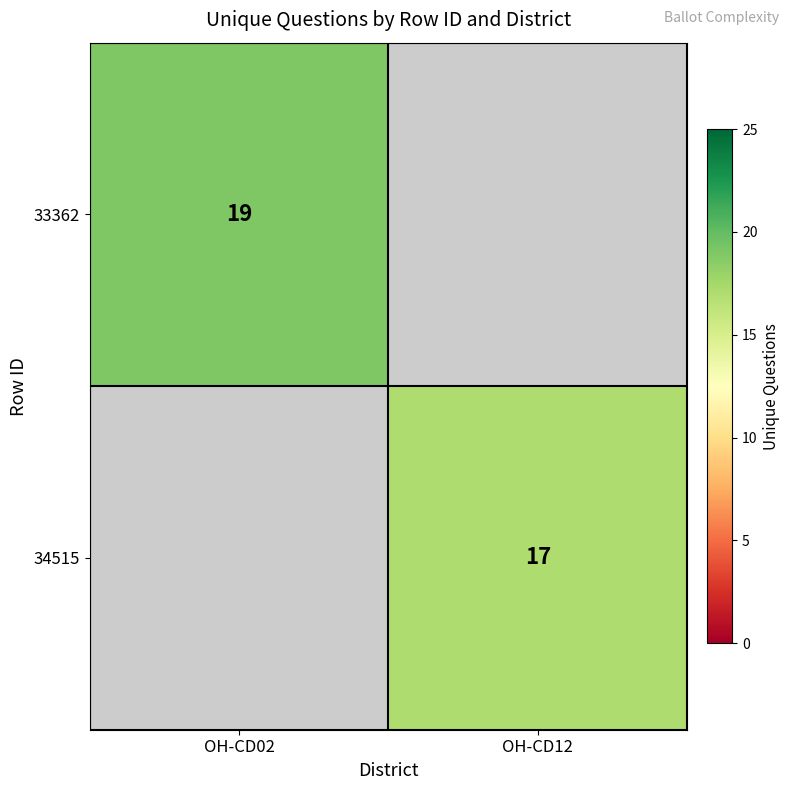

At which category does the chart reach its minimum across all series?

OH-CD12